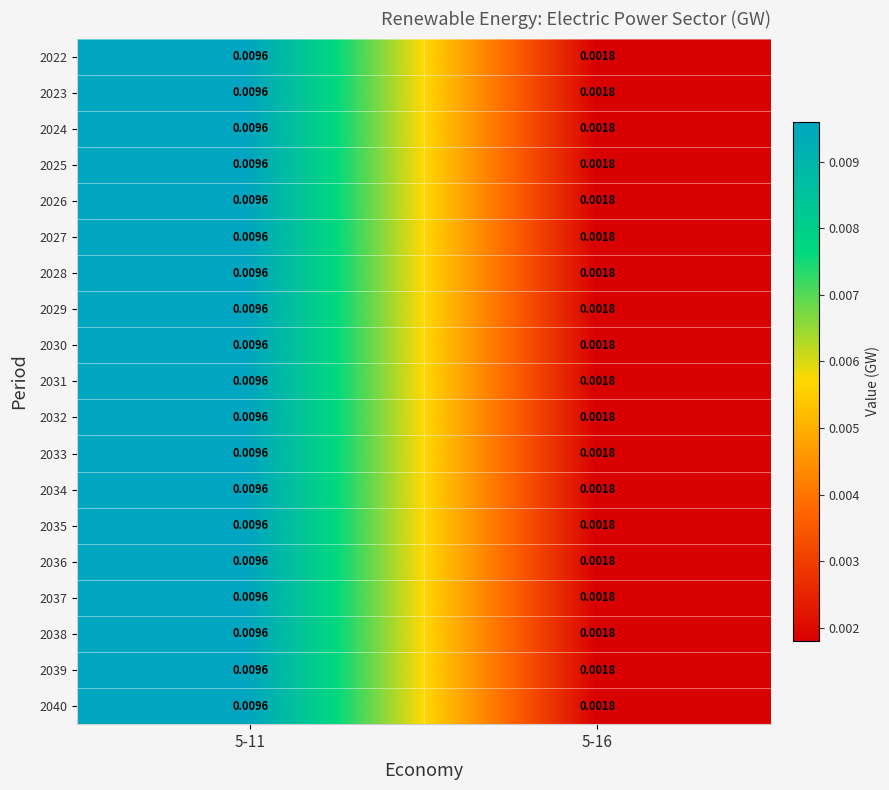

At how many categories does at least one series exceed 0?

2